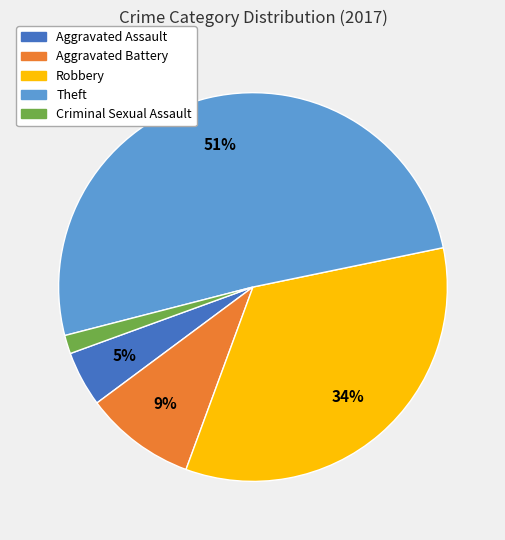

To the nearest percent, what percentage of the pie is Criminal Sexual Assault?

2%